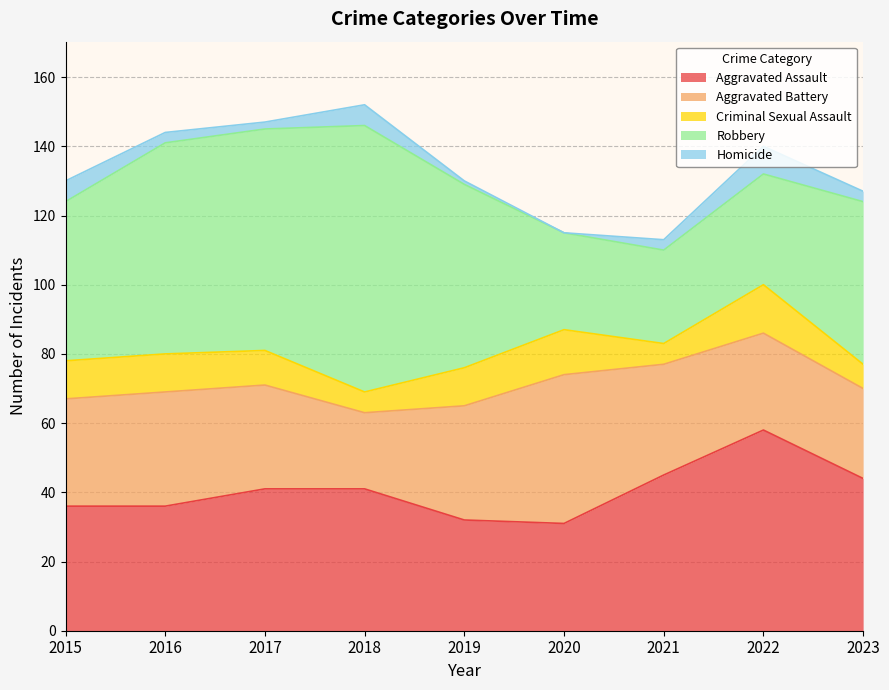

Is it true that Aggravated Assault equals 58 at 2022?

True